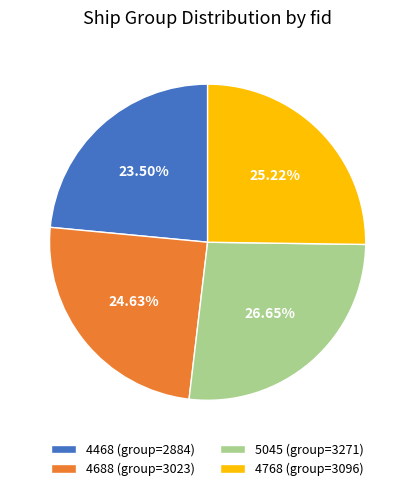

To the nearest percent, what is the average slice percentage?

25%